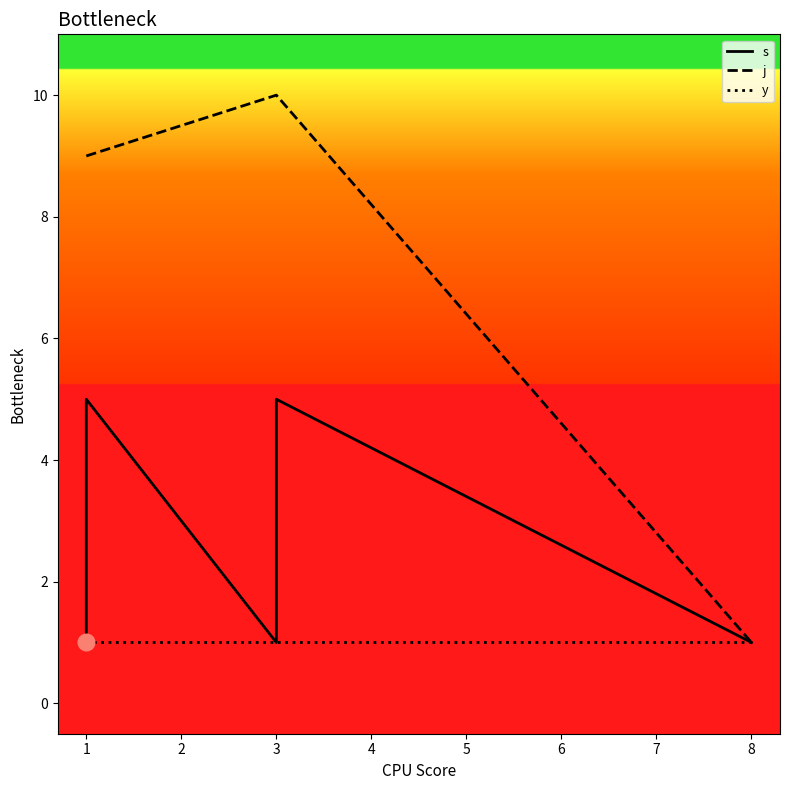

True or false: j and y intersect in this chart.

False